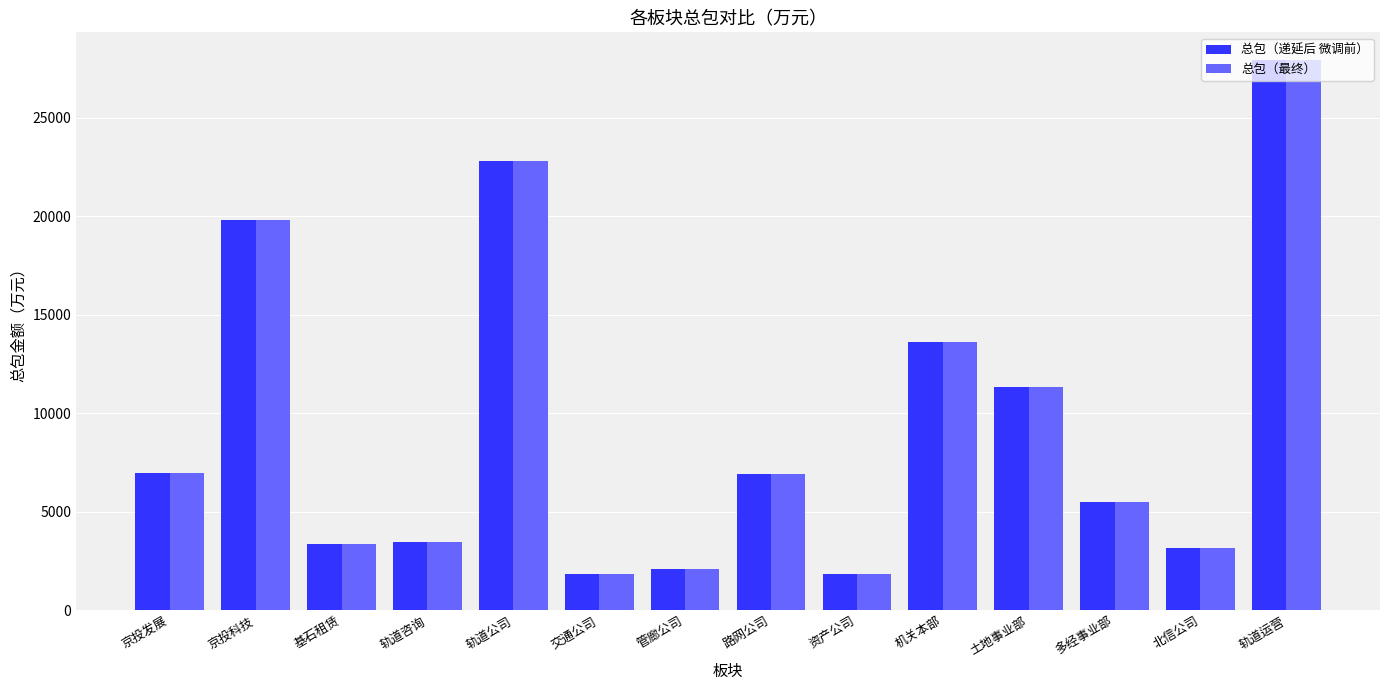

What value does the 总包（递延后 微调前） series have at 管廊公司?

2096.2